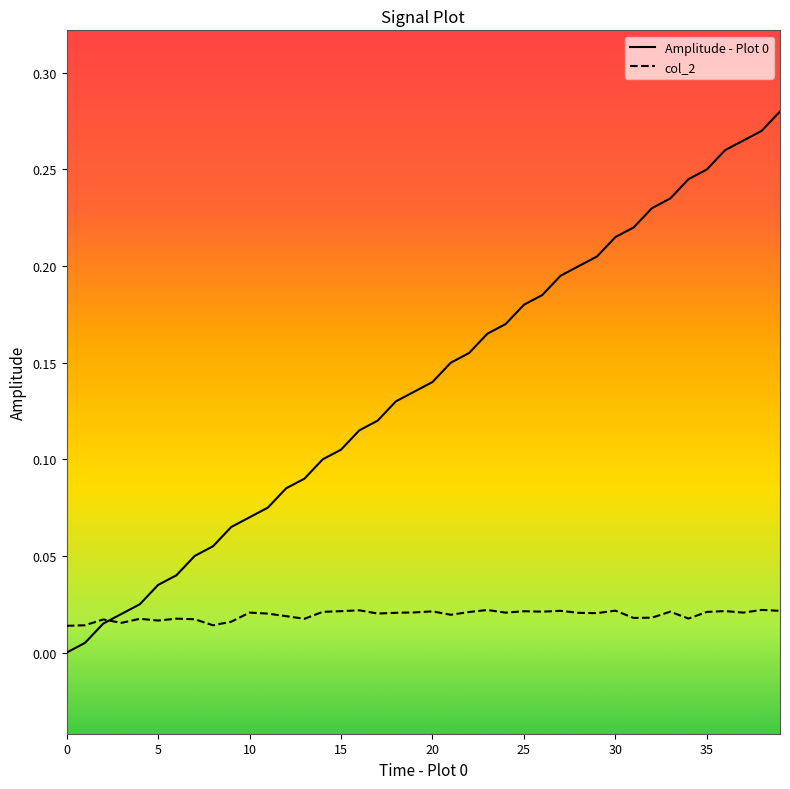

How many times do Amplitude - Plot 0 and col_2 cross each other?

1